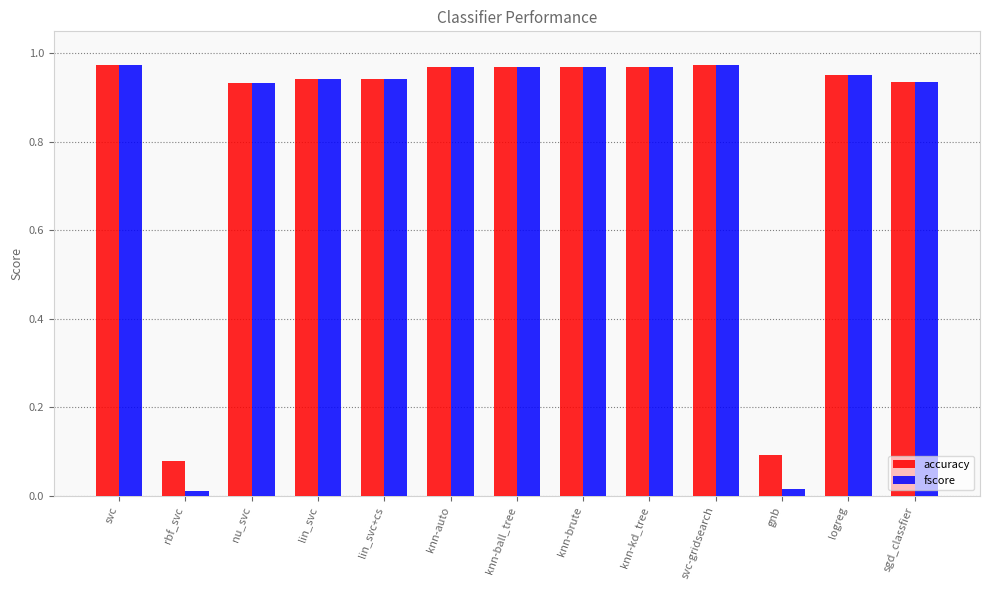

True or false: accuracy has a value of 0.2 at nu_svc.

False